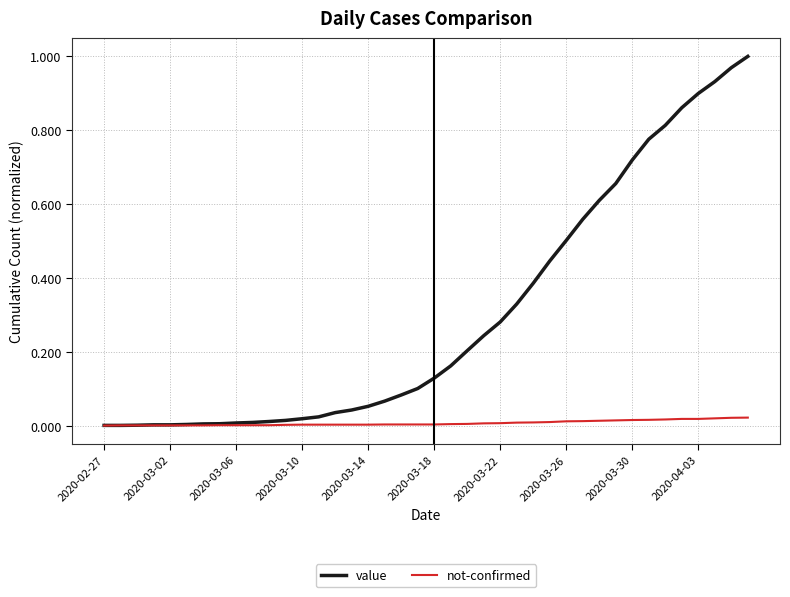

List the series in order of their peak value, highest first.

value, not-confirmed